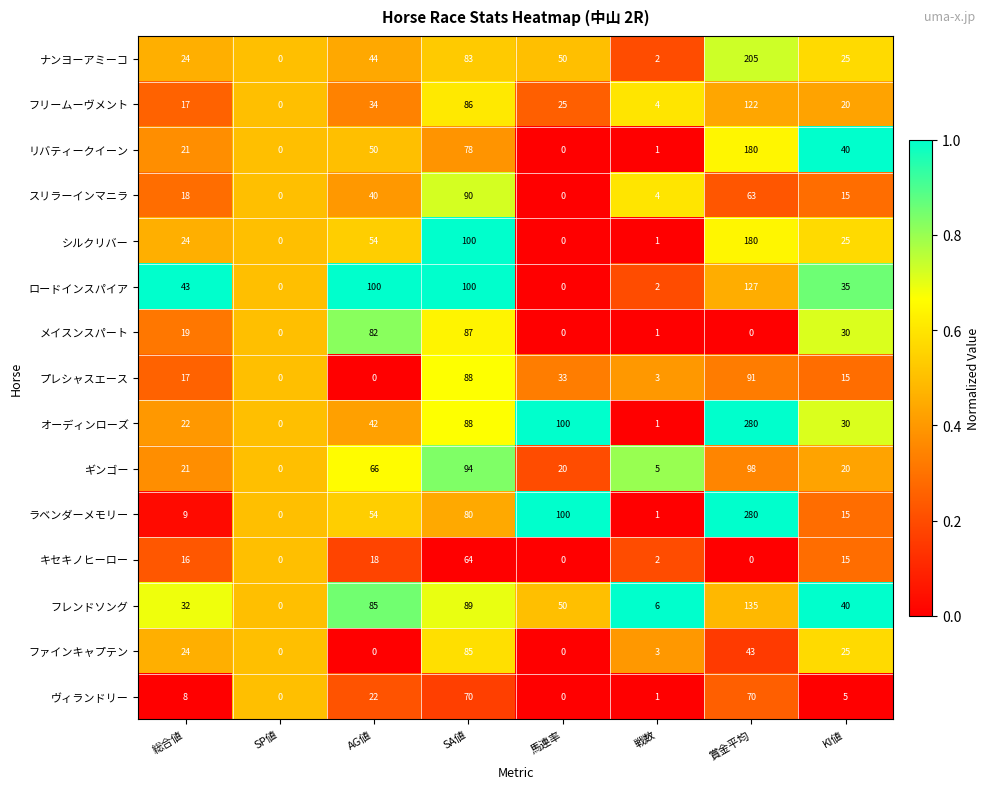

What is the difference between the highest and lowest values at 賞金平均?

280